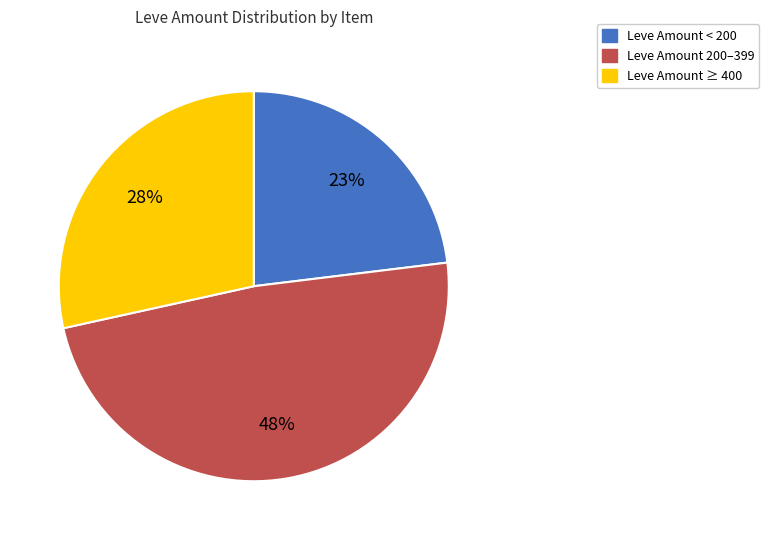

To the nearest percent, what is the average slice percentage?

33%